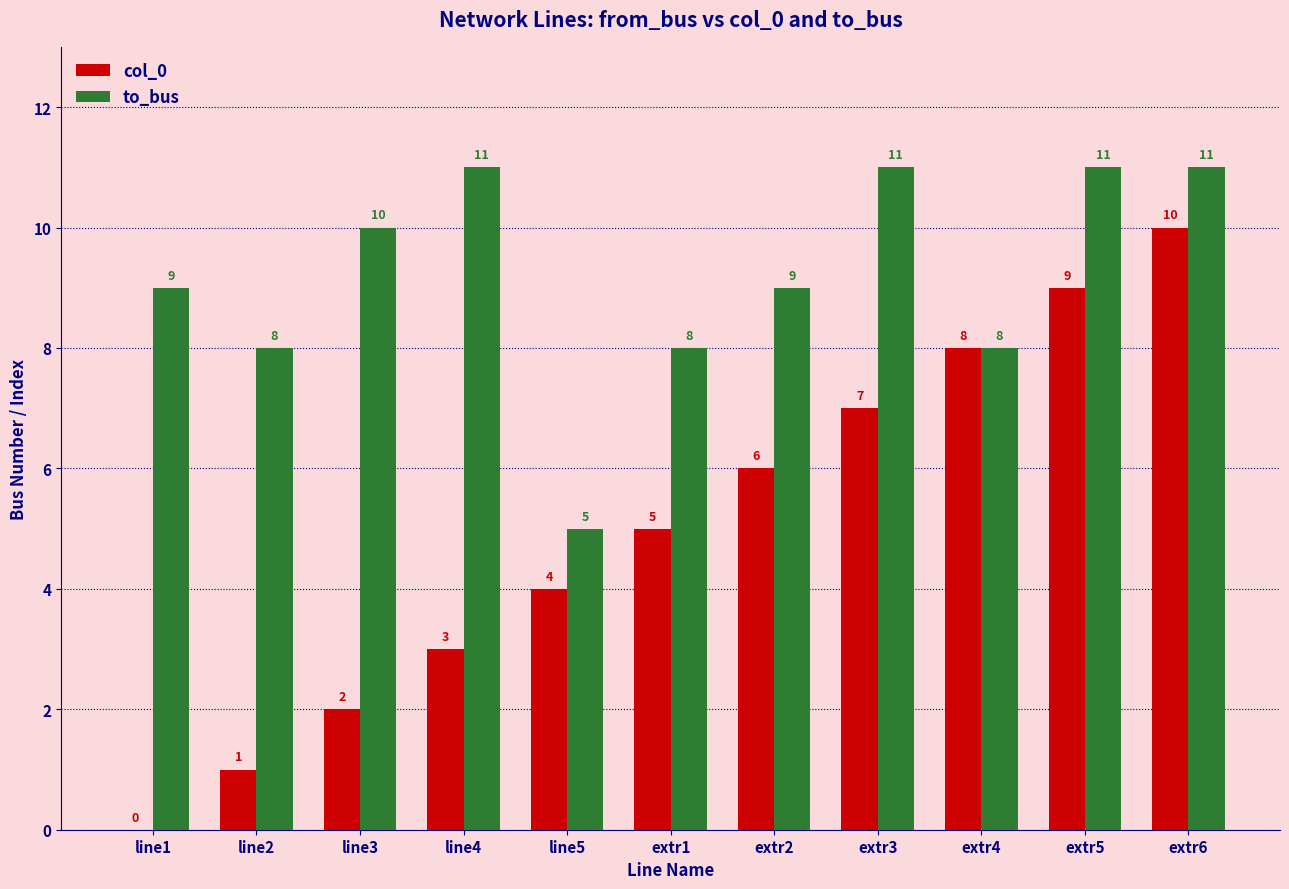

What is the greatest value displayed?

11